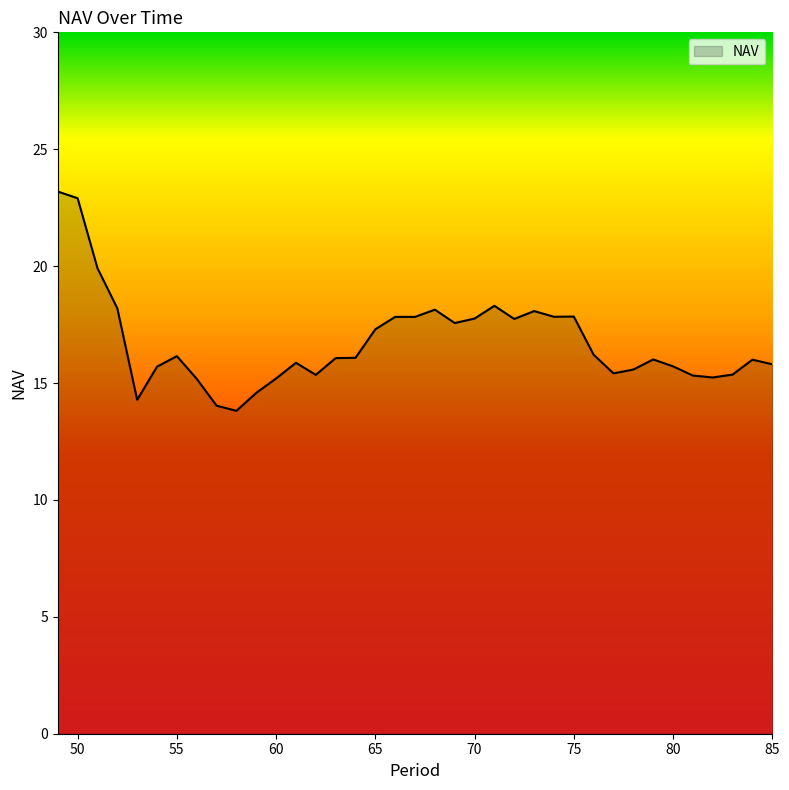

What is the smallest value displayed?

13.8